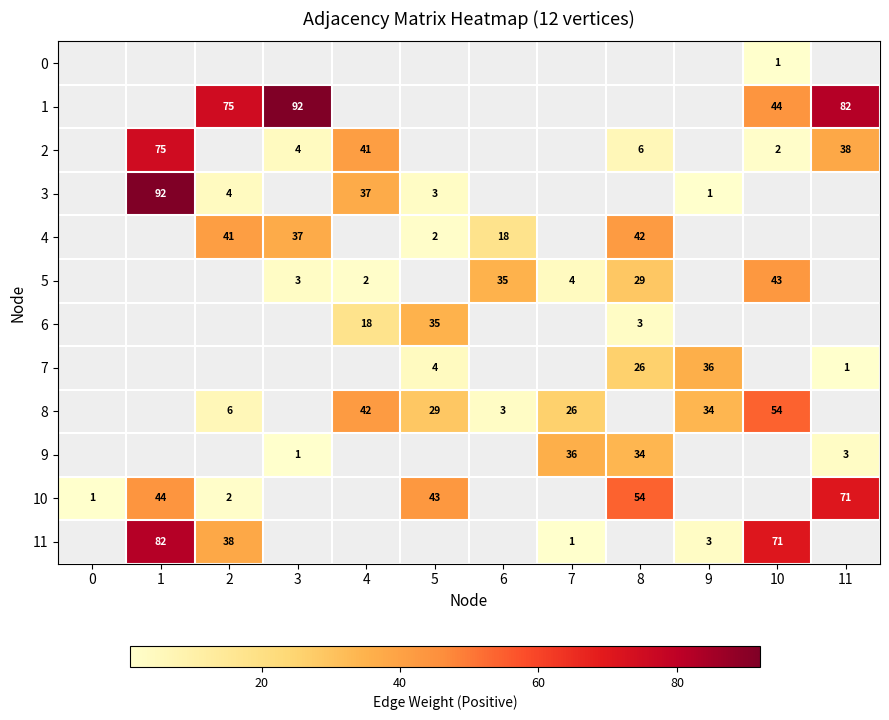

The value of 8 at 8 is 0. True or false?

True